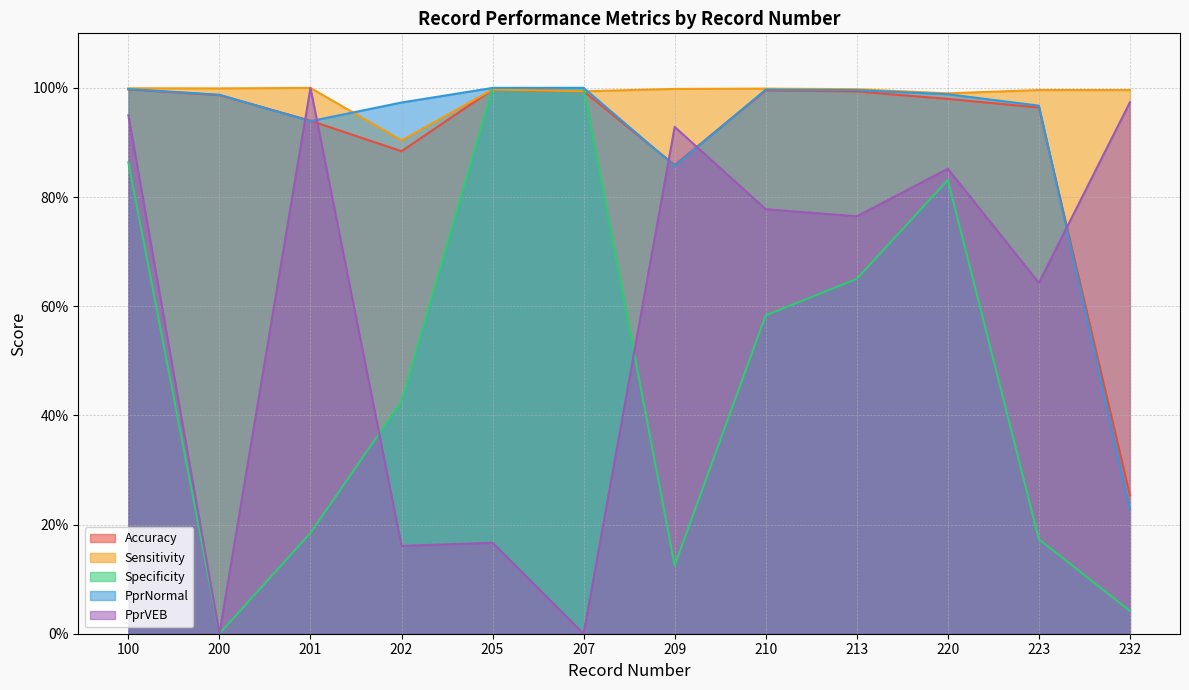

Reading right to left, what are all the values shown in this chart?

Accuracy: 0.3	1.0	1.0	1.0	1.0	0.9	1.0	1.0	0.9	0.9	1.0	1.0
Sensitivity: 1.0	1.0	1.0	1.0	1.0	1.0	1.0	1.0	0.9	1.0	1.0	1.0
Specificity: 0.0	0.2	0.8	0.7	0.6	0.1	1.0	1.0	0.4	0.2	0.0	0.9
PprNormal: 0.2	1.0	1.0	1.0	1.0	0.9	1.0	1.0	1.0	0.9	1.0	1.0
PprVEB: 1.0	0.6	0.9	0.8	0.8	0.9	0.0	0.2	0.2	1.0	0.0	0.9